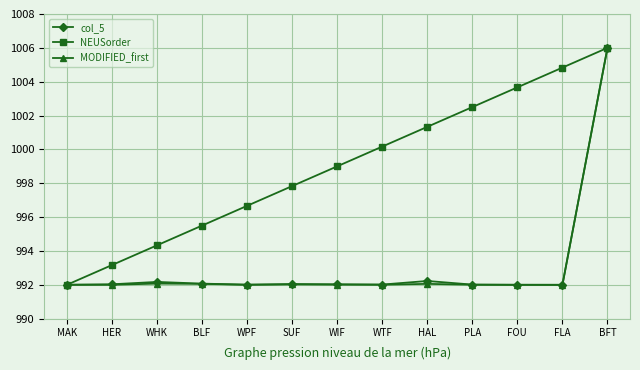

Is it true that MODIFIED_first equals 992.1 at BLF?

True